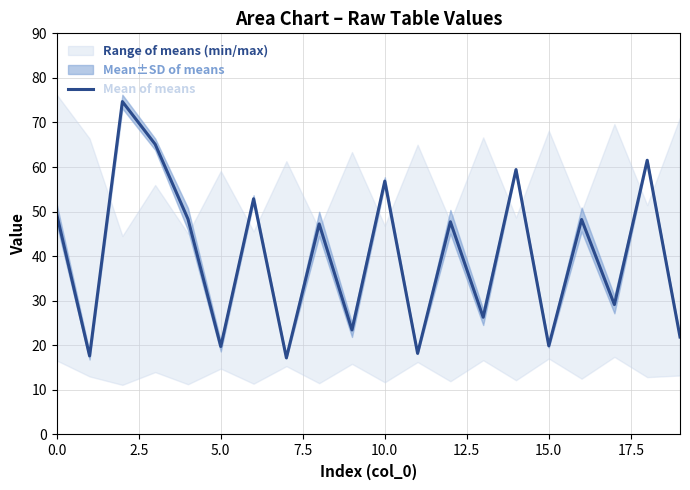

What is the change in value from 12 to 16?

+0.5